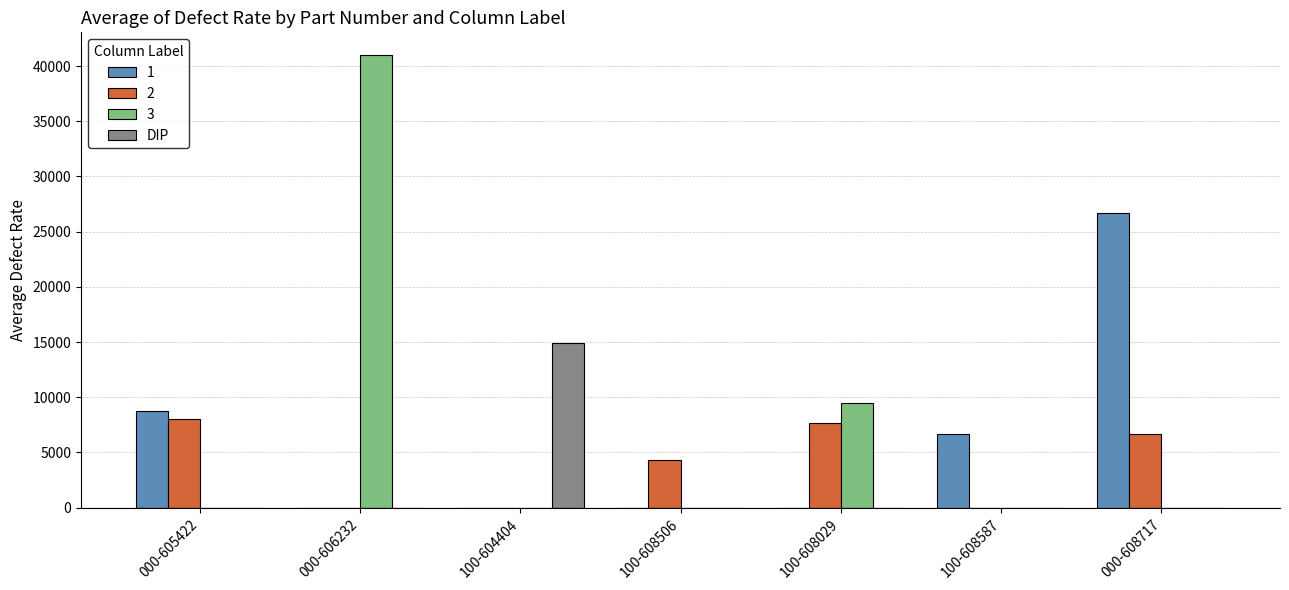

Which category has the highest value across all series?

000-606232